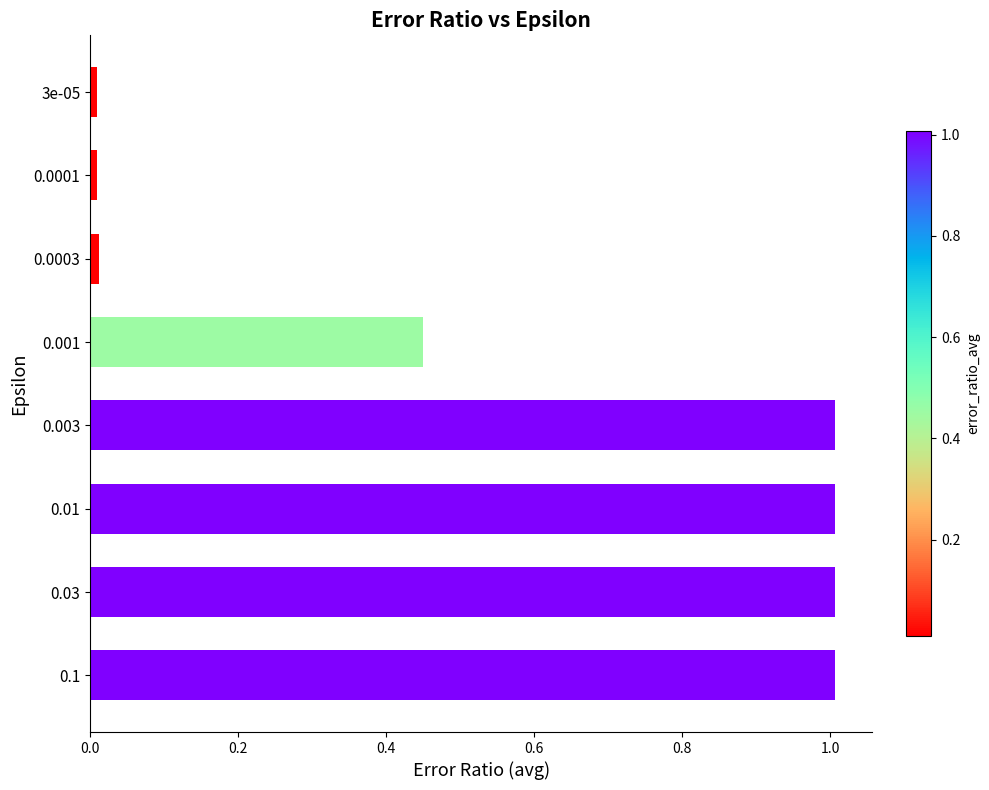

Between 0.003 and 0.001, which is larger?

0.003